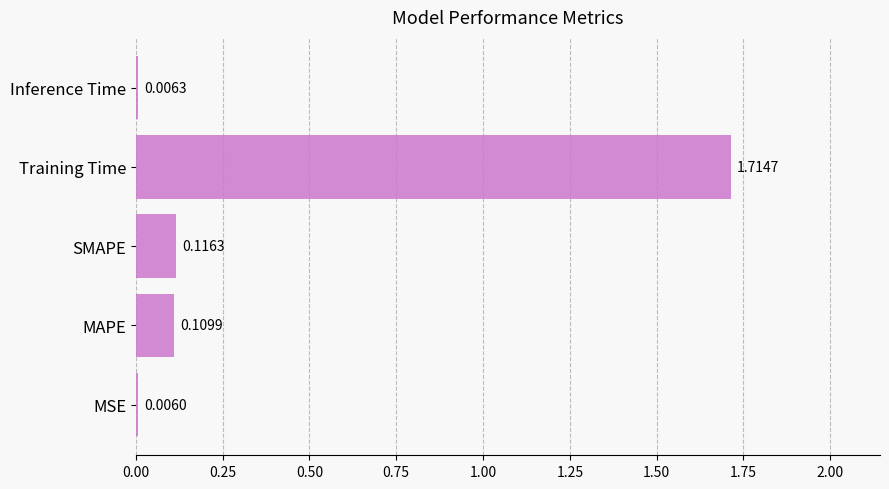

What is the sum of all values?

2.0